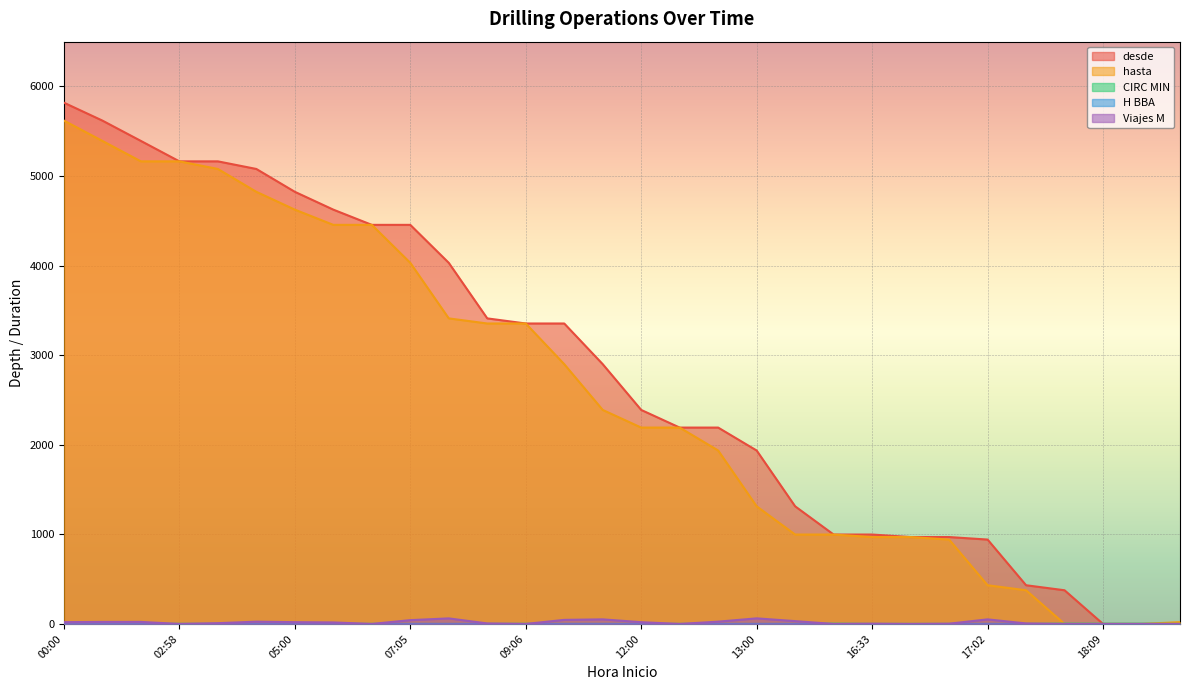

What is the difference between the maximum and second lowest values in the CIRC MIN series?

2.7